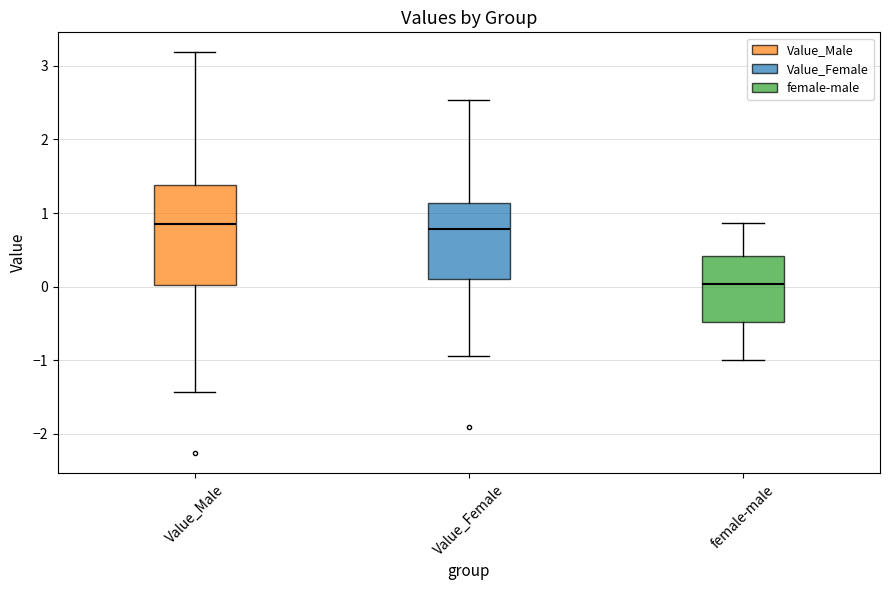

Where is the lower edge of the box for Value_Female on the y-axis? The values are not printed on the chart, so give them approximately, as read against the axis.

0.1